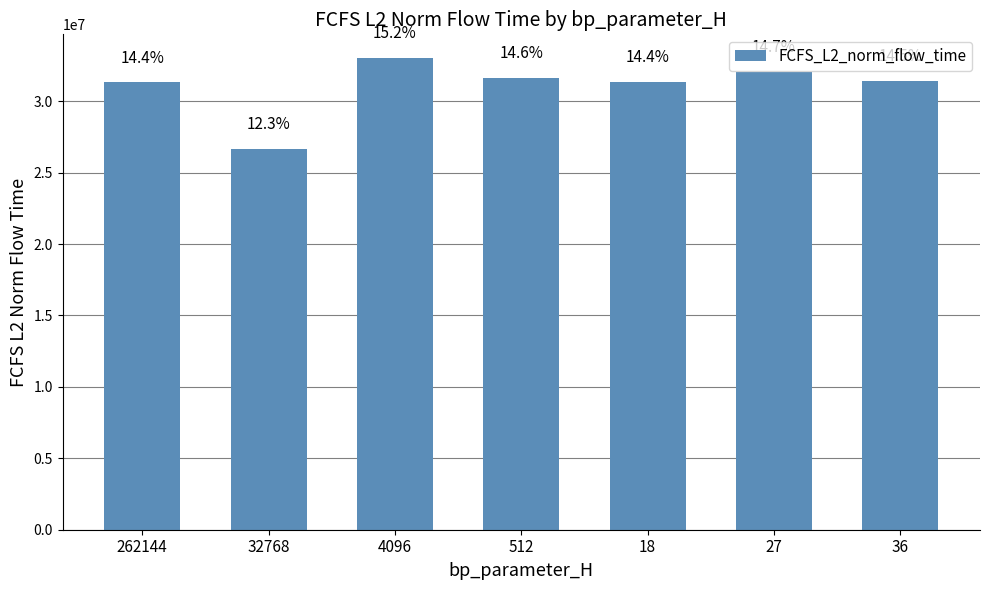

Does the chart contain any negative values?

No